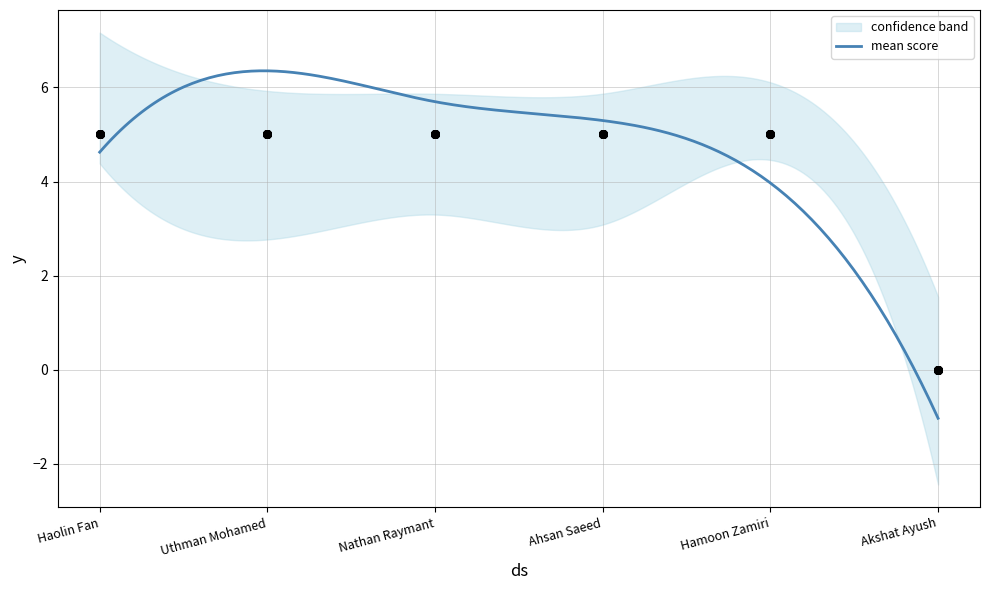

What is the lowest value of the mean score series?

-1.0